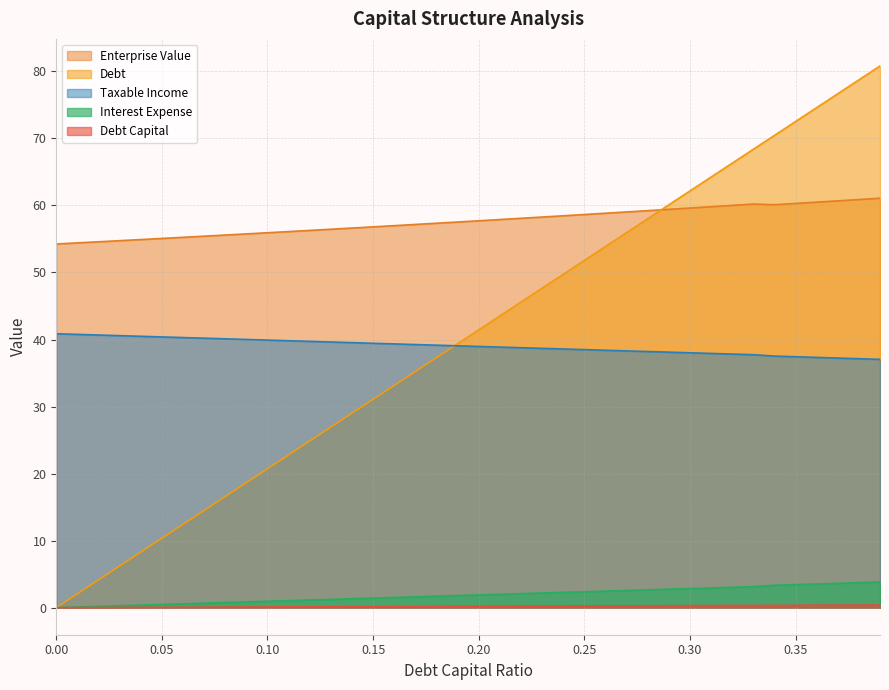

How many data points in debt_capital are above 41?

20